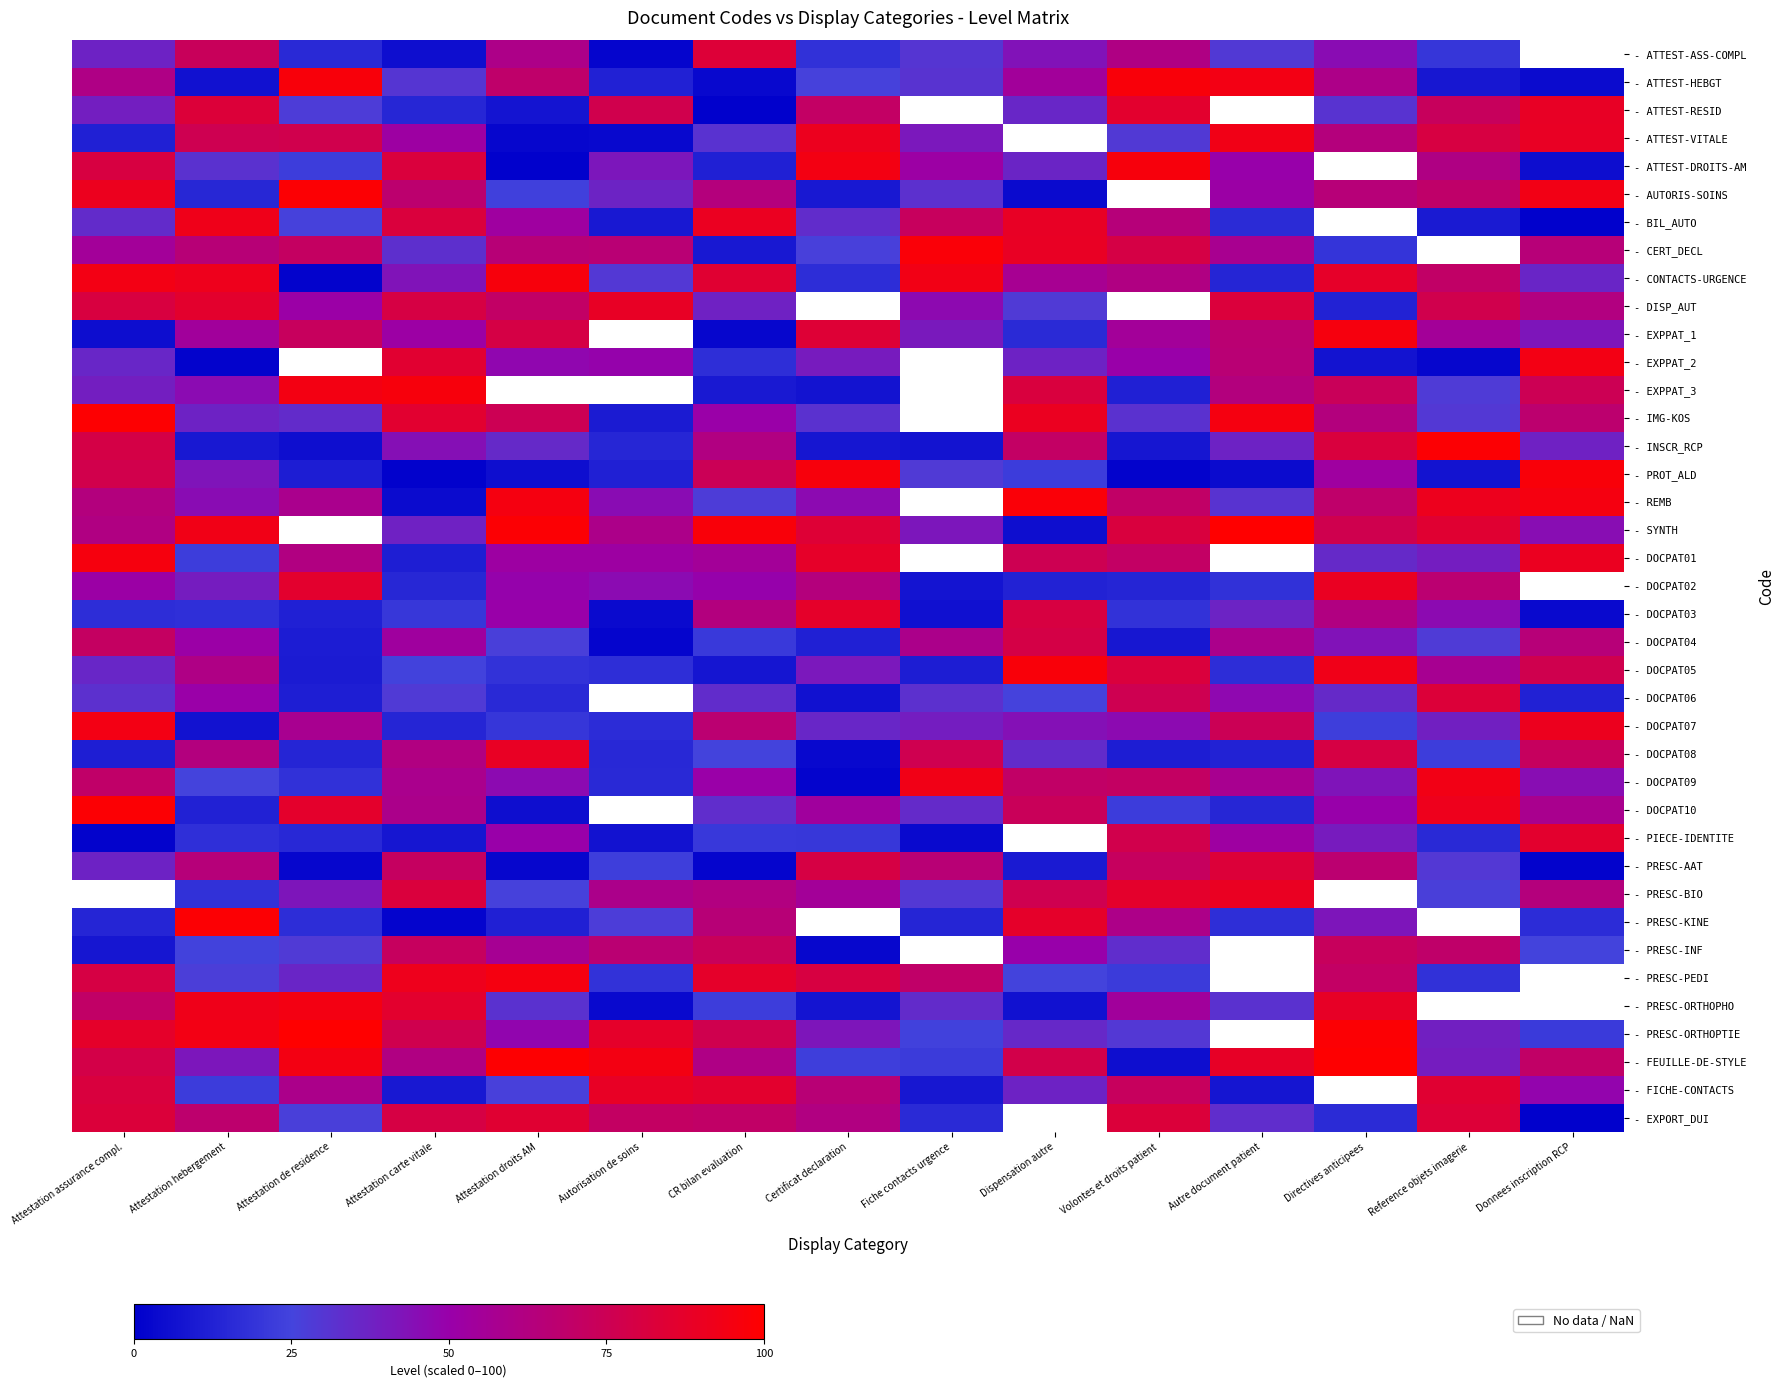

What is the highest value of the - CERT_DECL series?

97.3